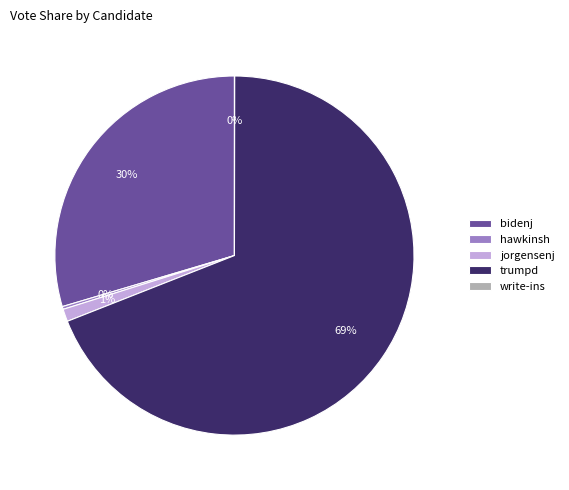

Which has a higher value, trumpd or bidenj?

trumpd